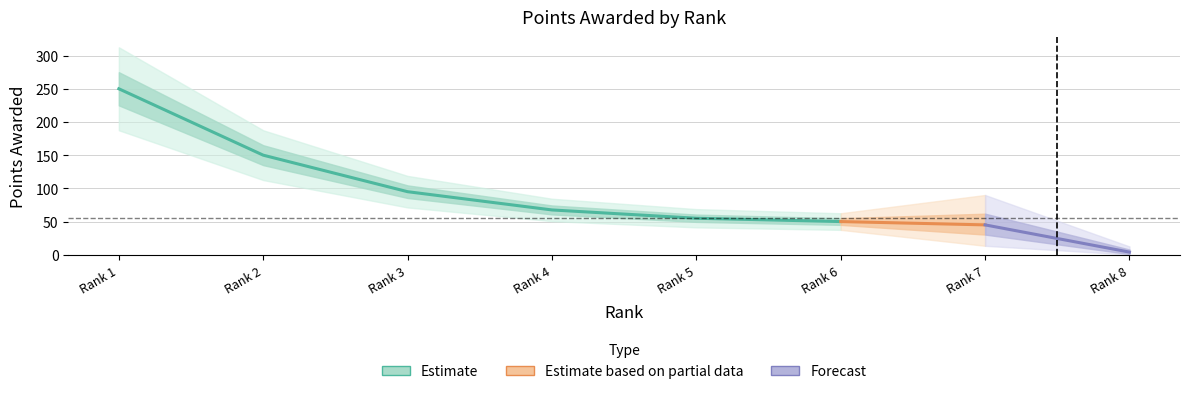

What is the value of the 6th point from the left?

50.0